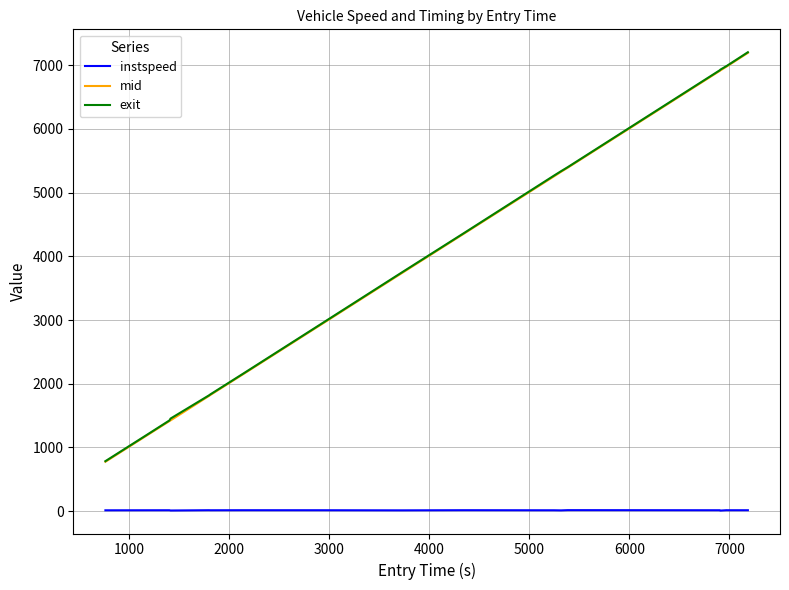

Which series has the largest range (max minus min)?

mid